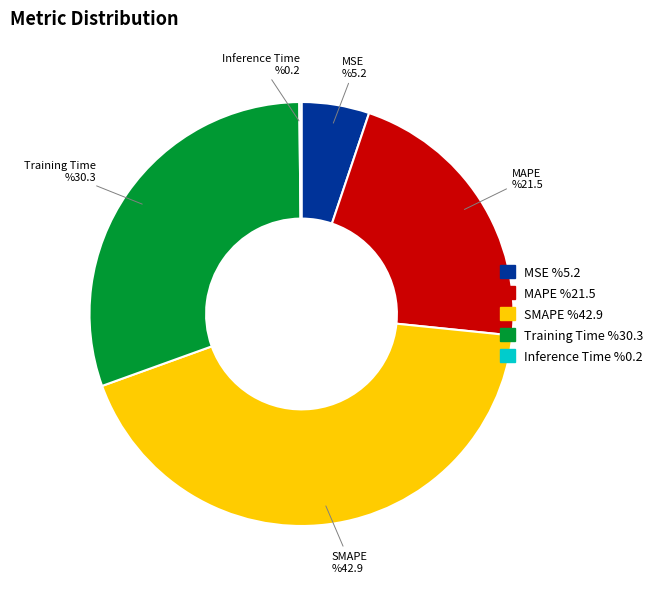

Which has a higher value, Training Time or MAPE?

Training Time